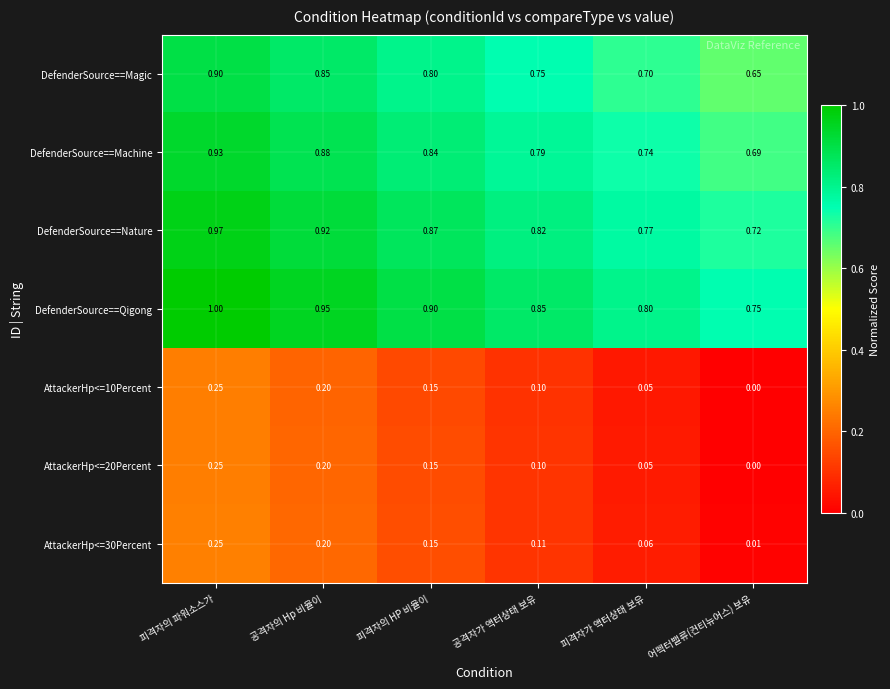

Which label corresponds to the smallest value in the chart?

어펙터밸류(컨티뉴어스) 보유